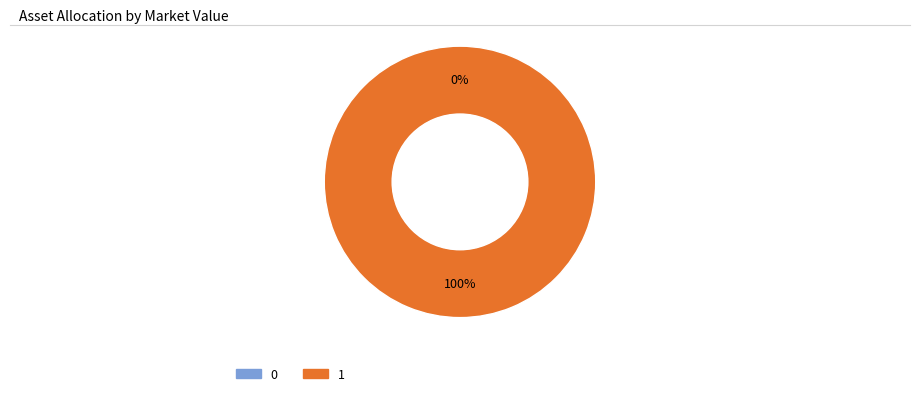

Which slice is the largest?

1